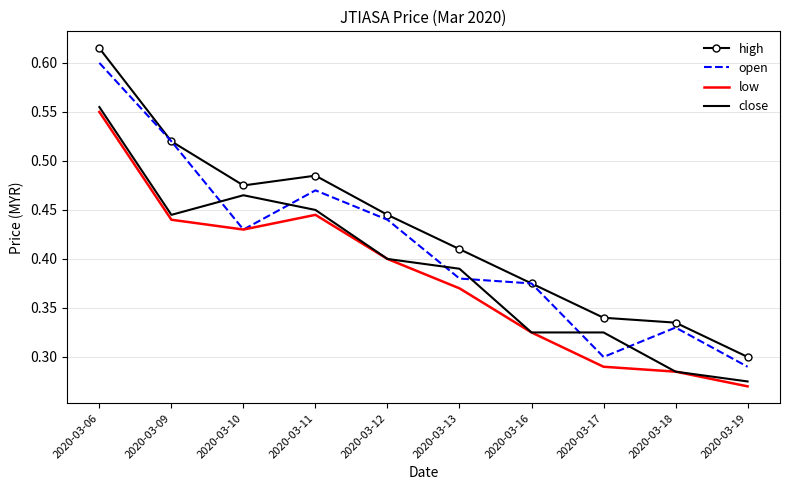

In low, how many points are higher than both neighbors (excluding endpoints)?

1